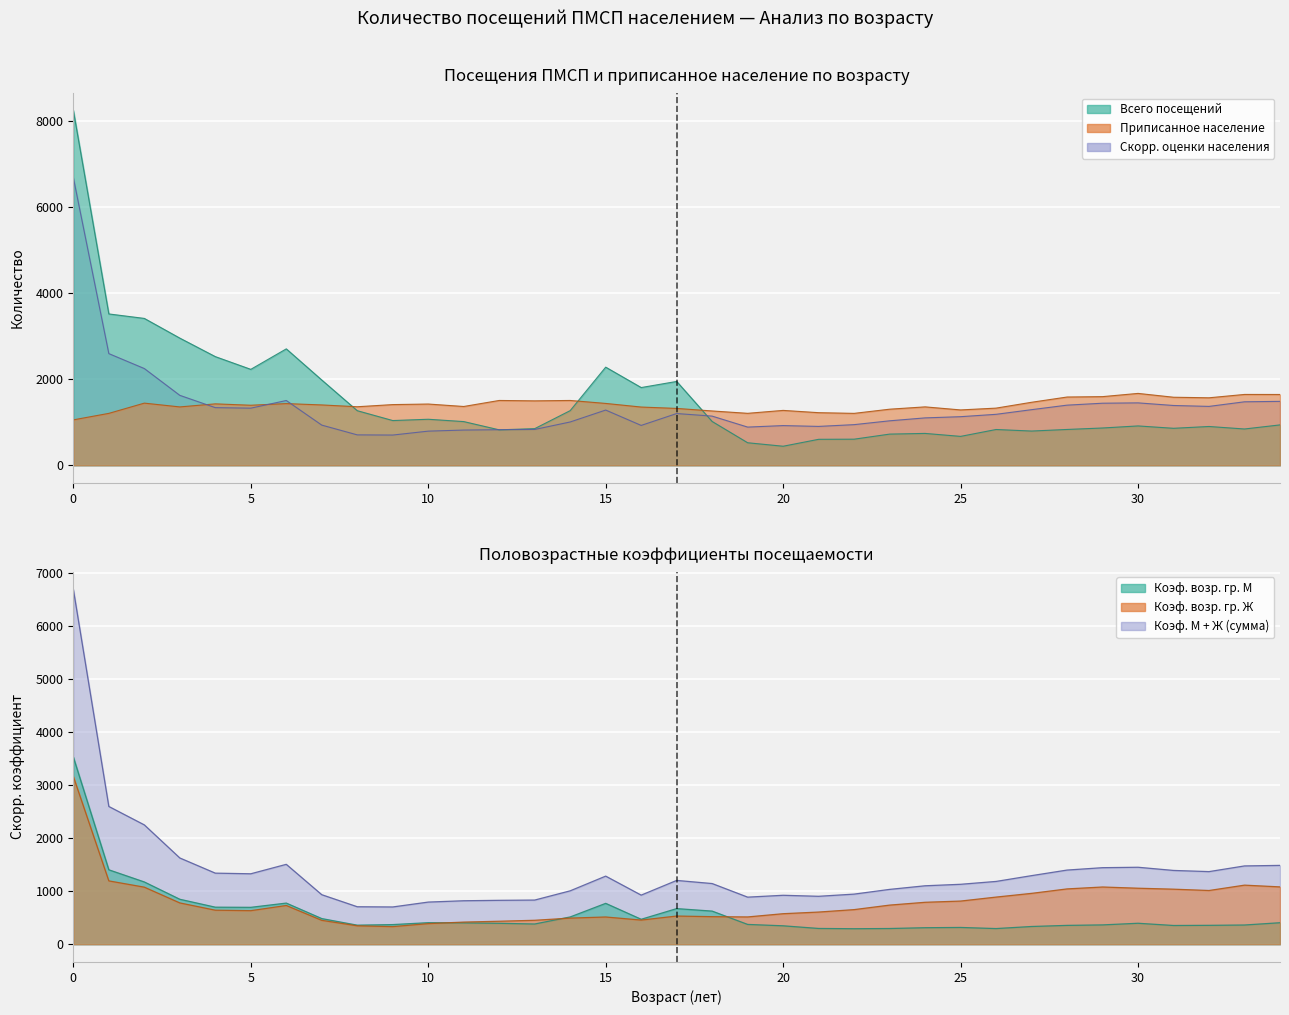

At how many categories does at least one series exceed 1216?

33